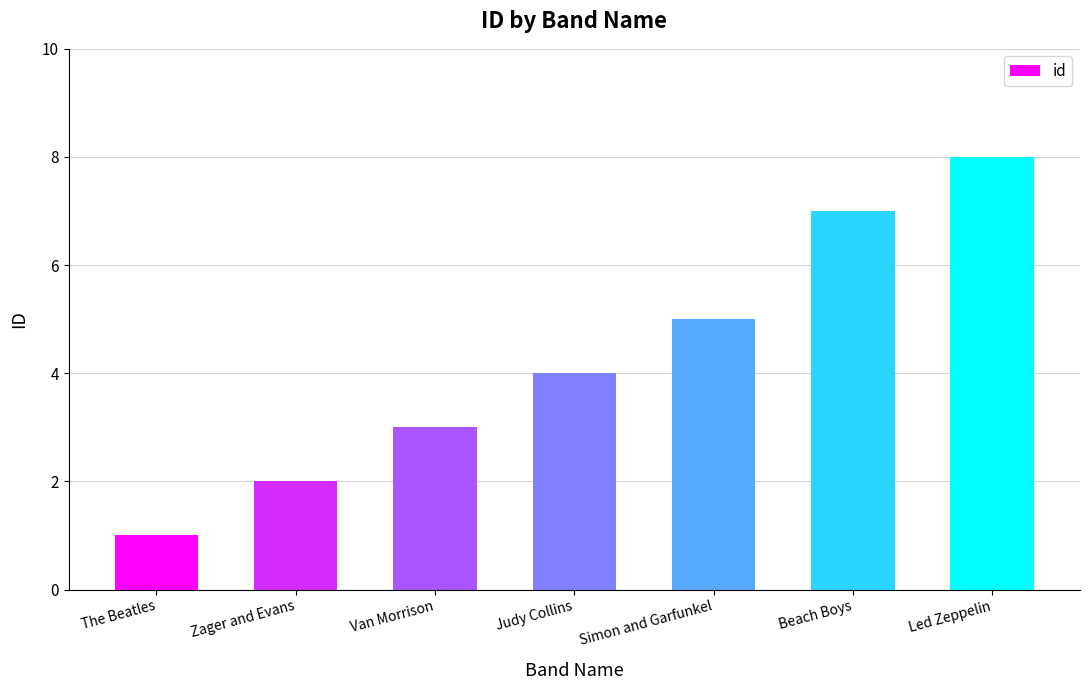

What is the difference between the maximum and minimum values?

7